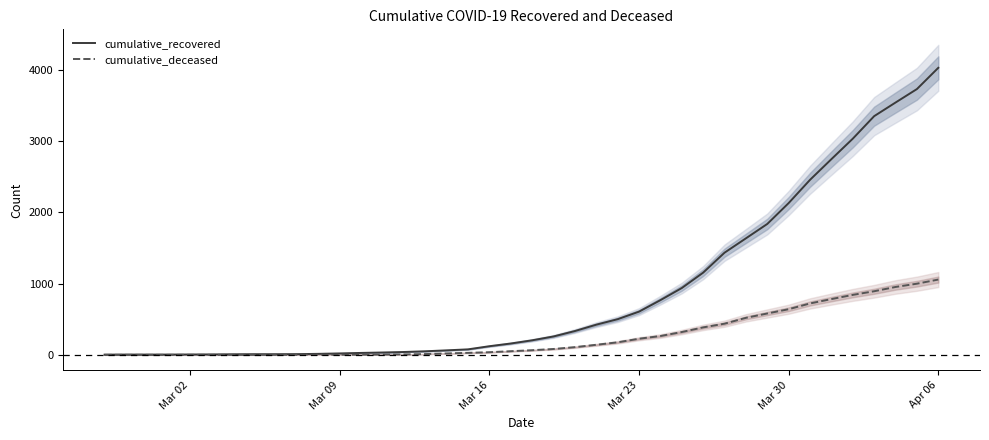

What is the maximum value for cumulative_deceased?

1056